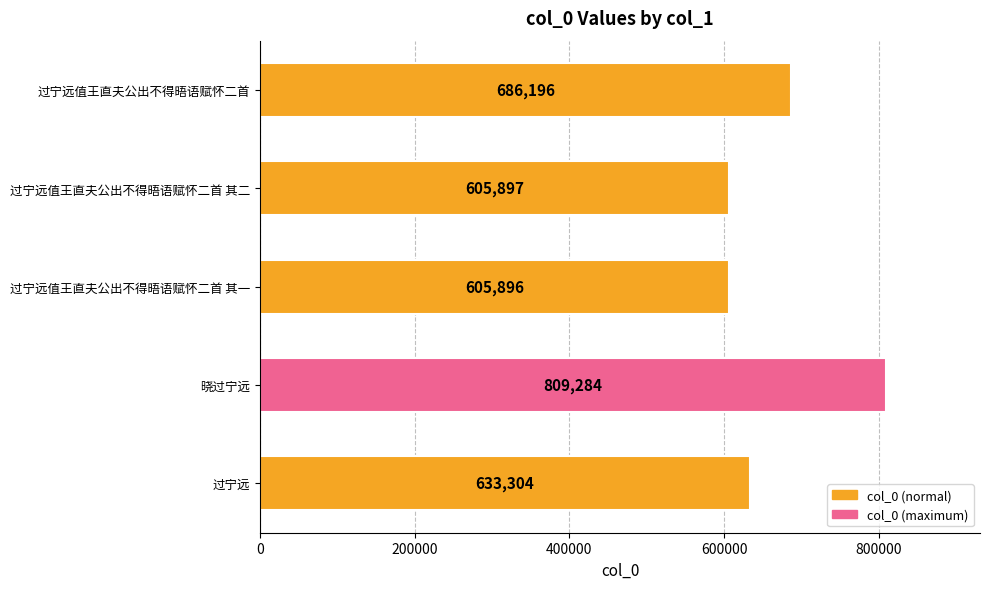

Are the bars grouped side by side (vs. stacked)?

No